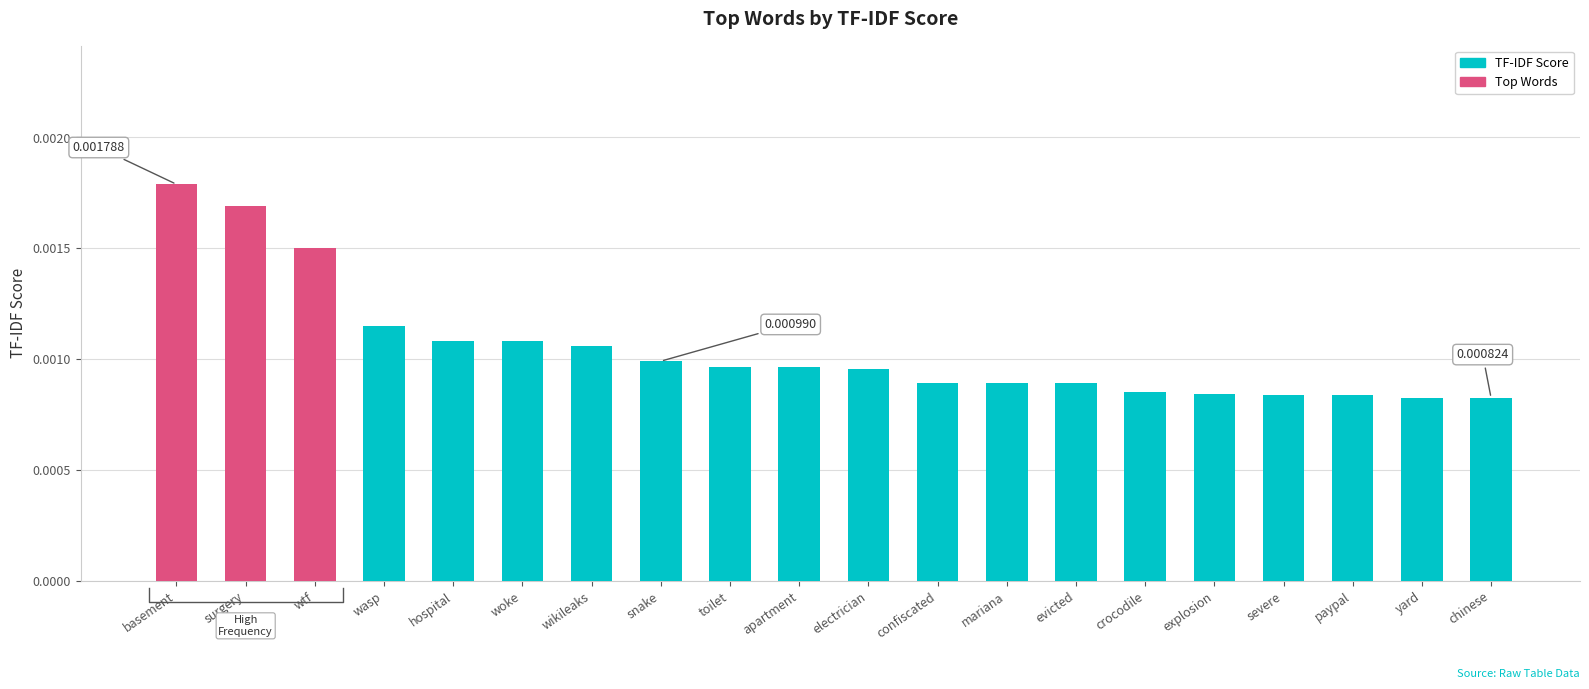

Which label corresponds to the smallest value in the chart?

chinese